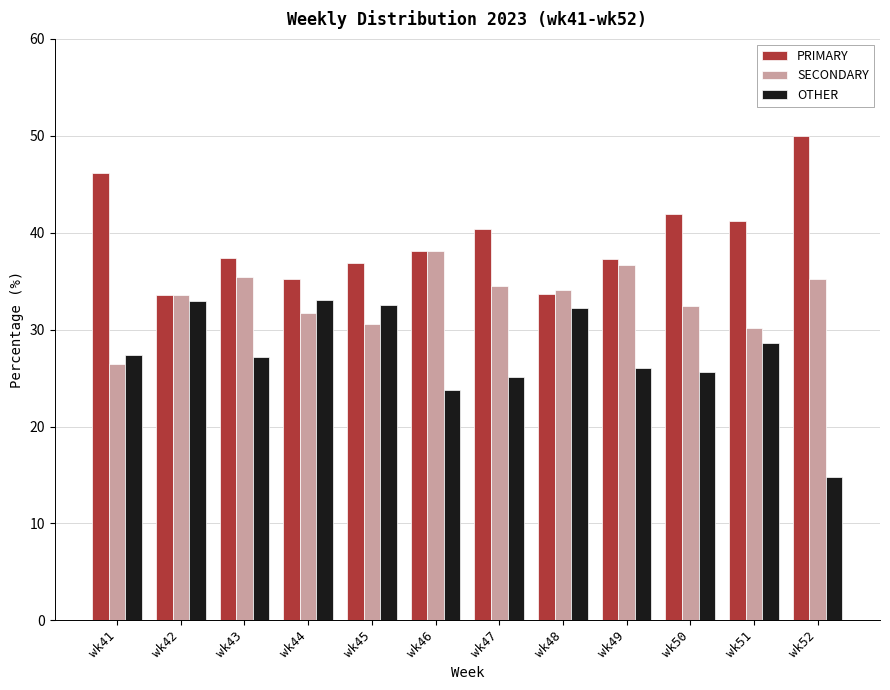

The SECONDARY series shows 45.2 at wk47. True or false?

False